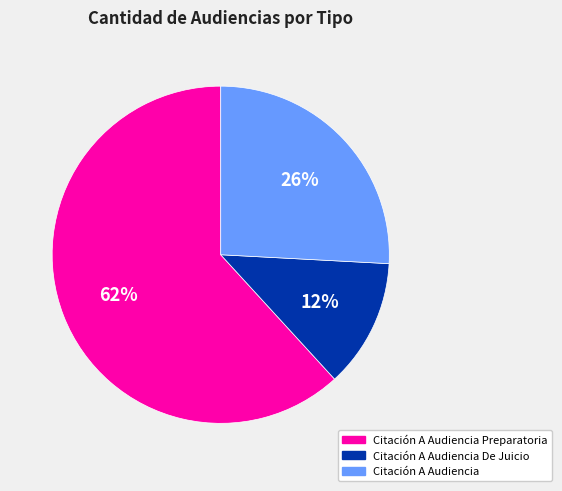

Is it true that Citación A Audiencia is 26% of the pie?

True